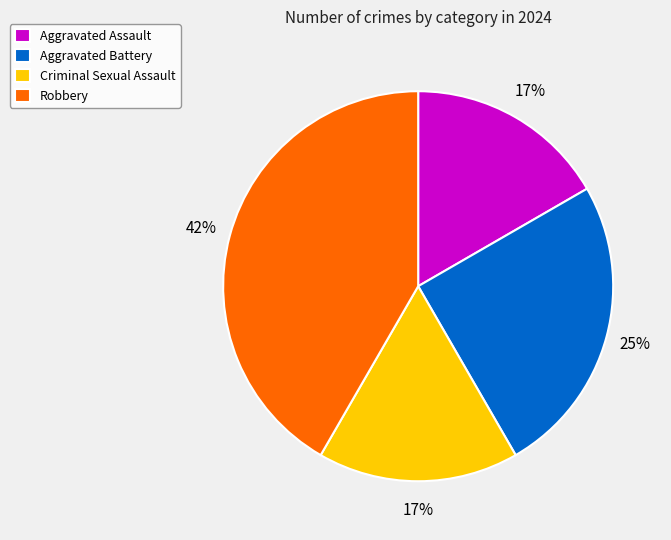

Which has a higher value, Aggravated Battery or Robbery?

Robbery